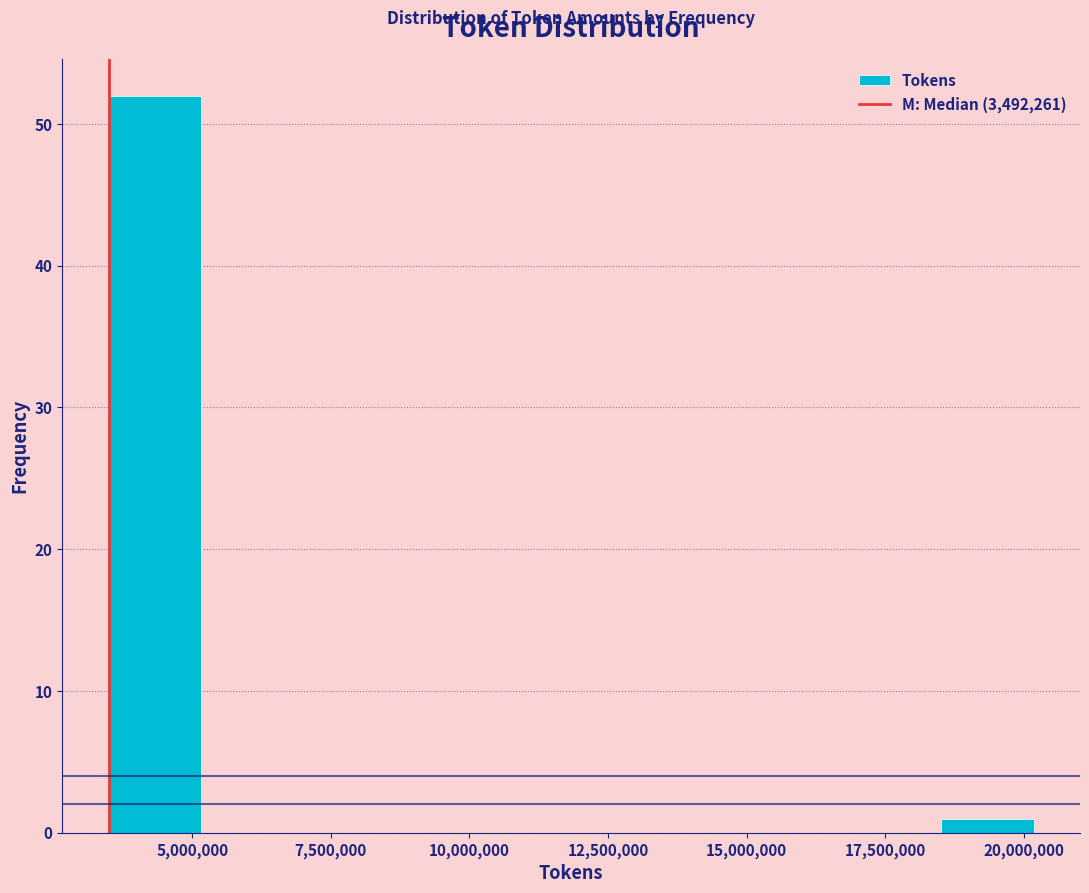

Around what value on the x-axis is the tallest bar? Give the approximate position of its centre, as read against the axis.

4500000